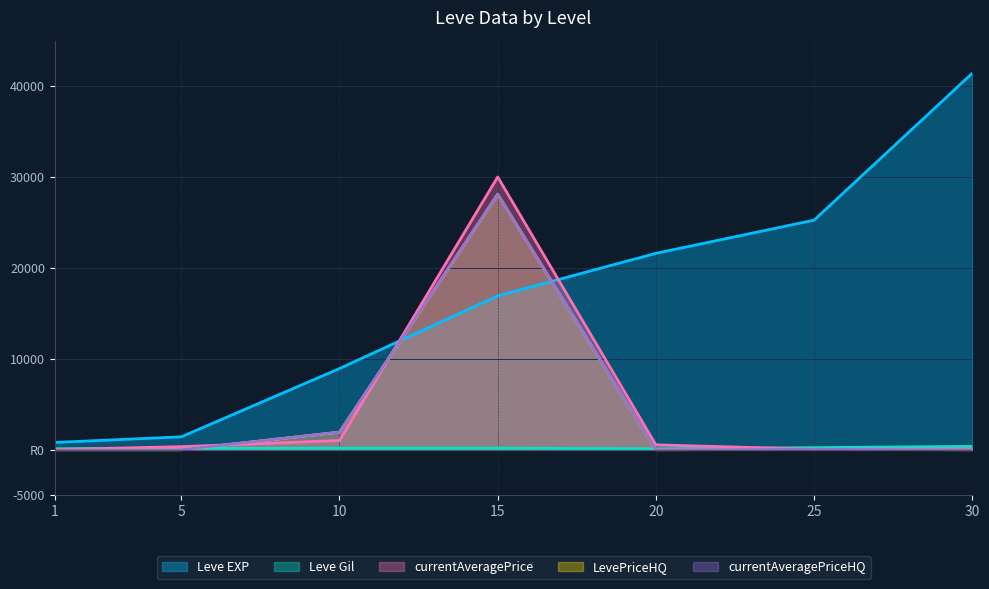

Is it true that LevePriceHQ equals 19080.2 at 20?

False